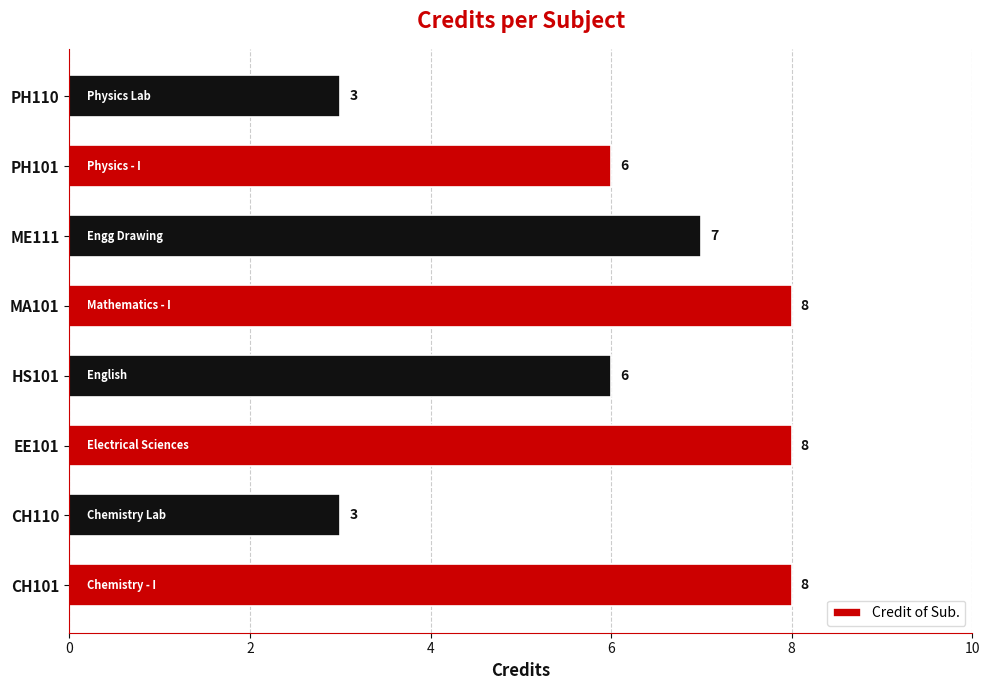

What is the sum of all values?

49